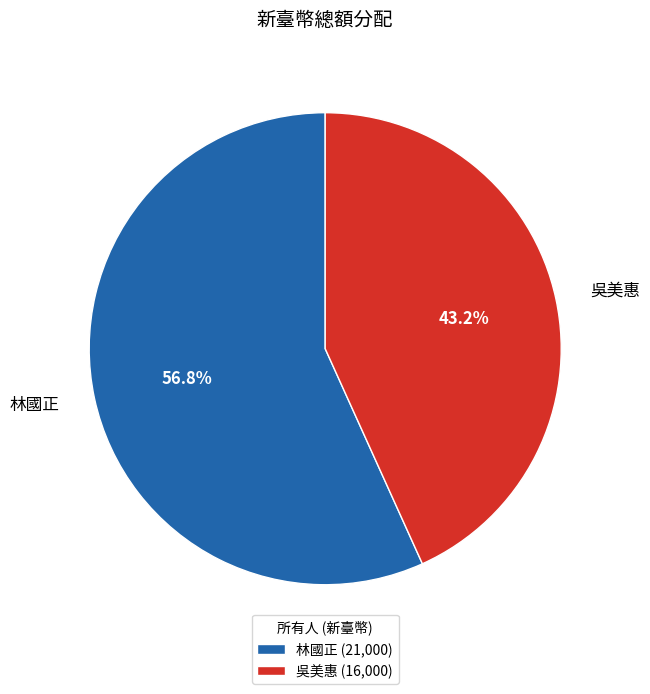

To the nearest percent, what portion does 吳美惠 represent?

43%